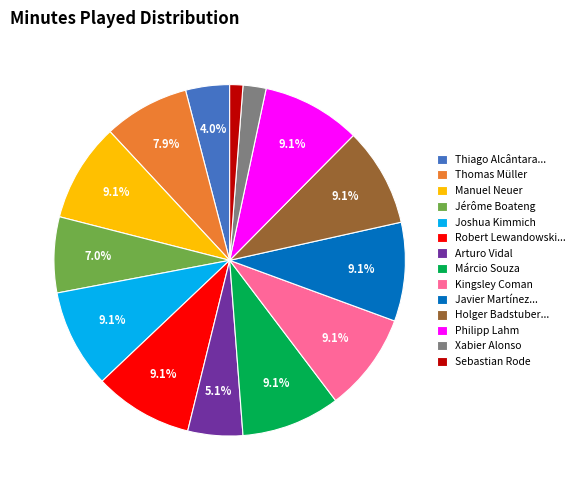

Which slice is the smallest?

Sebastian Rode